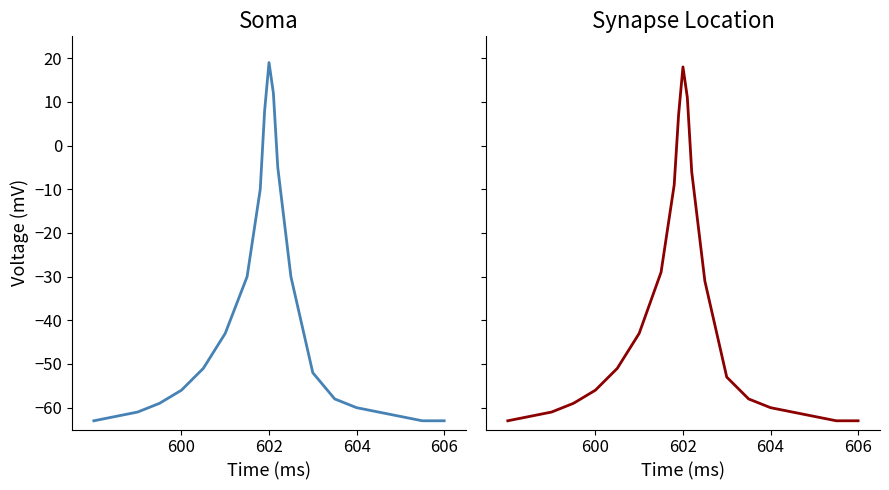

How many times do Synapse Location and Soma cross each other?

1